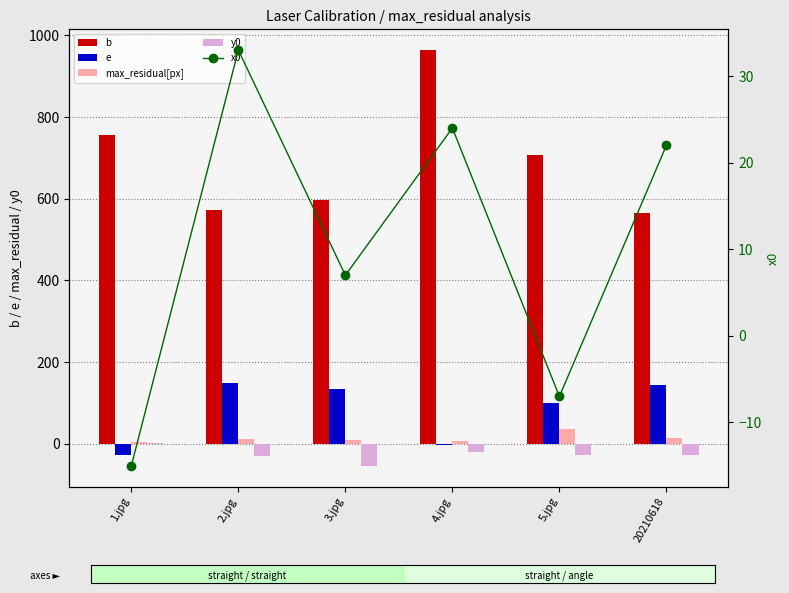

What is the sum of all b values?

4159